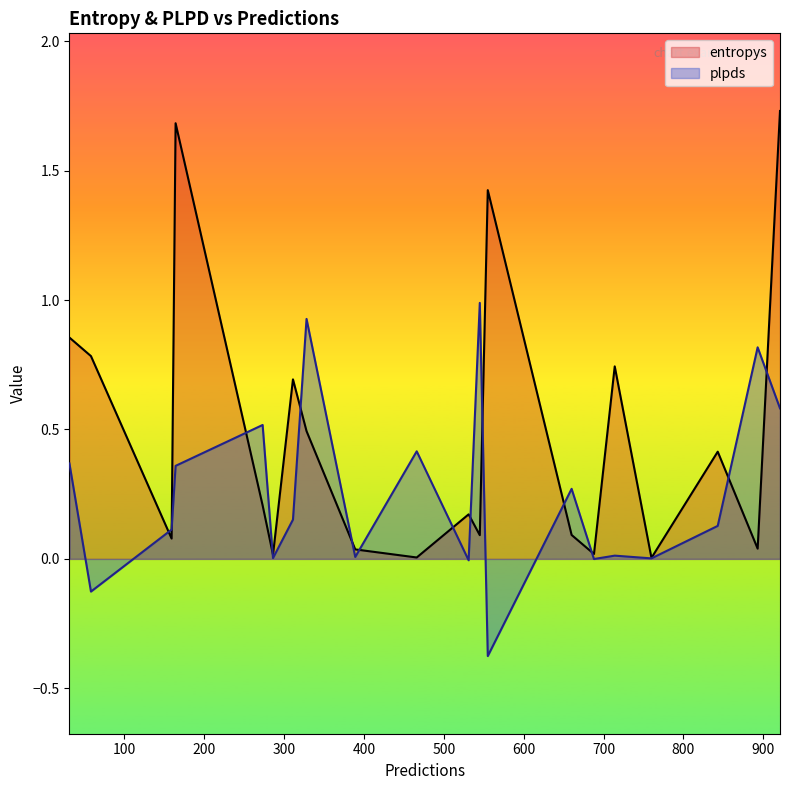

At which category does the chart reach its peak across all series?

921